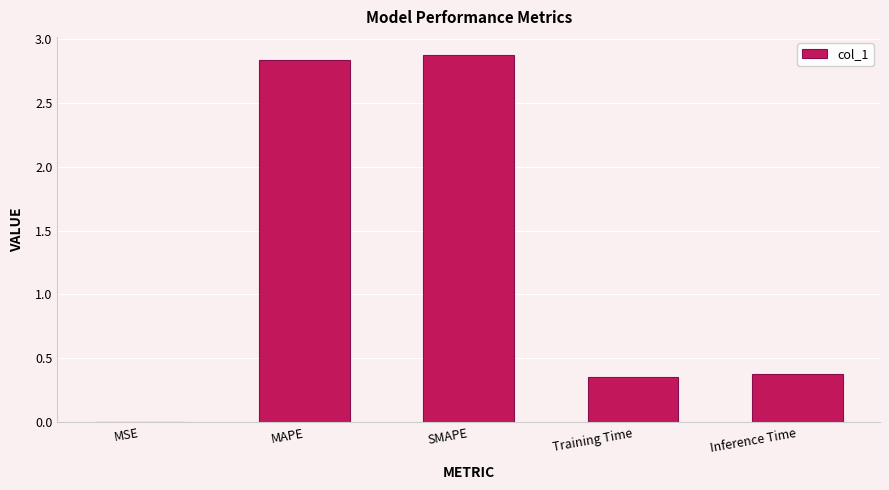

How many data points does each series have?

5